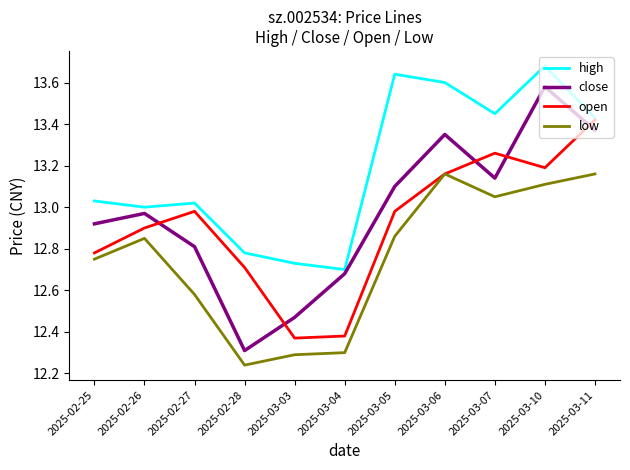

What position from the right is 2025-03-07?

3